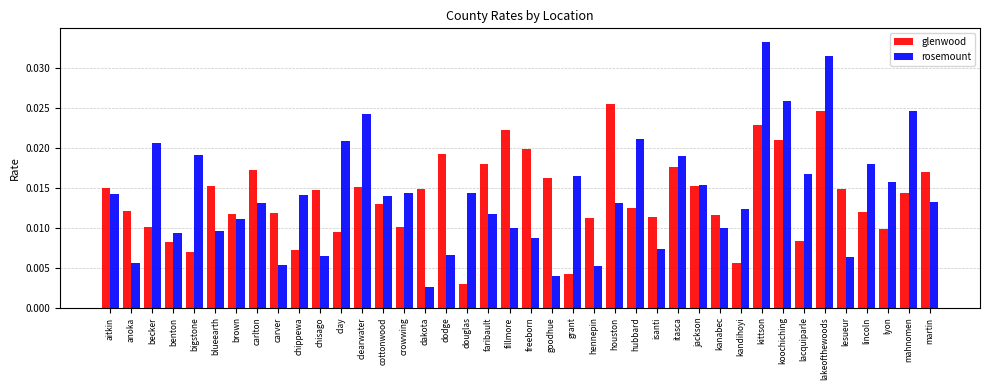

Which label corresponds to the largest value in the chart?

kittson